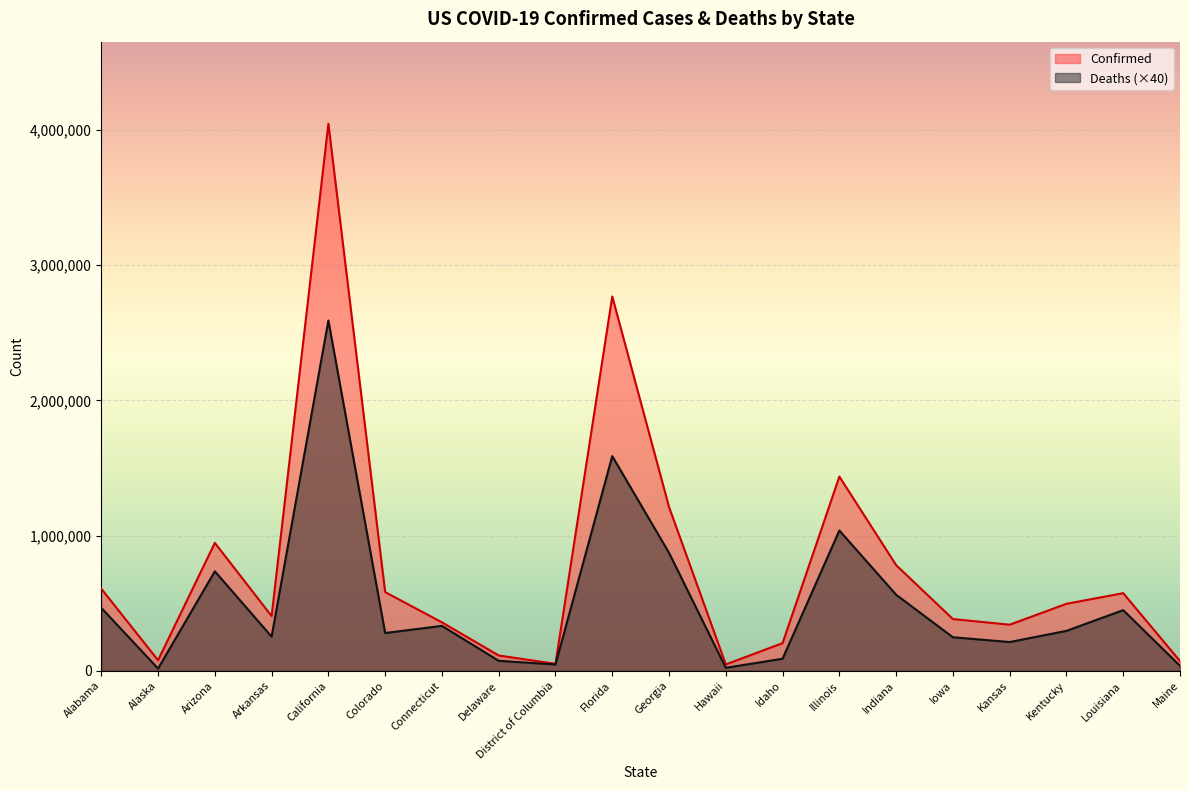

What are all the series names shown in the legend?

Confirmed, Deaths (×40)